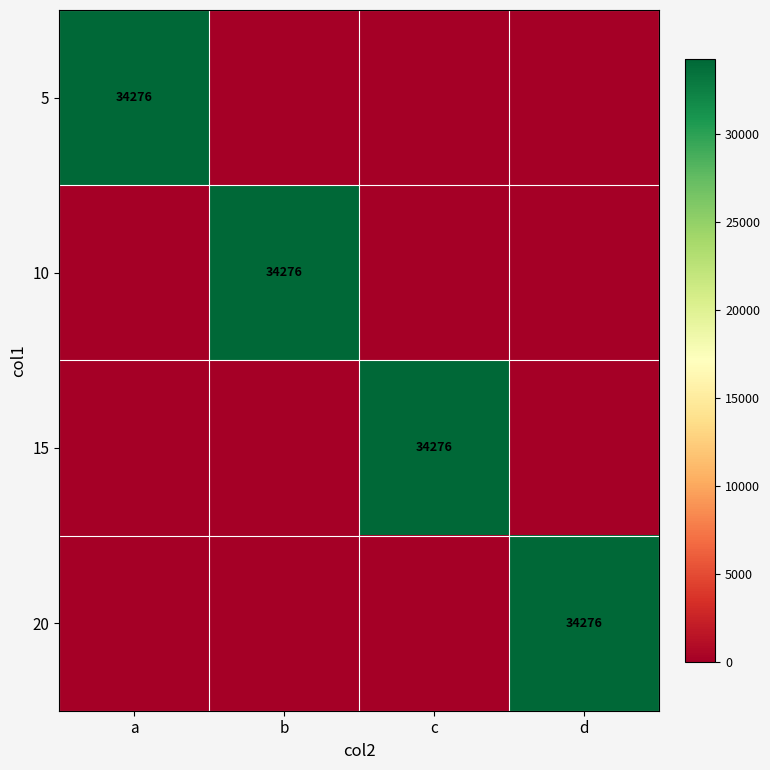

The value of 20 at d is 8282. True or false?

False